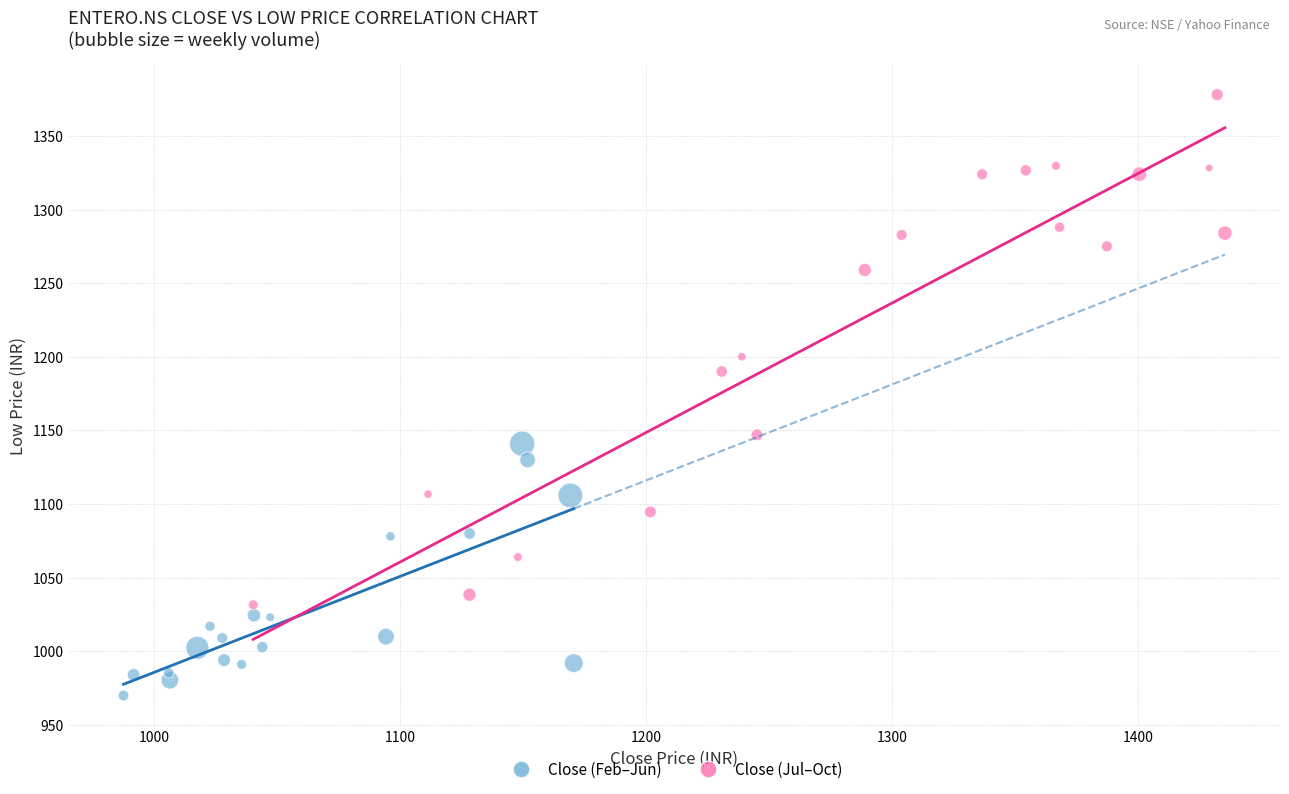

Which series has the largest Y range (max minus min)?

Close (Jul–Oct)